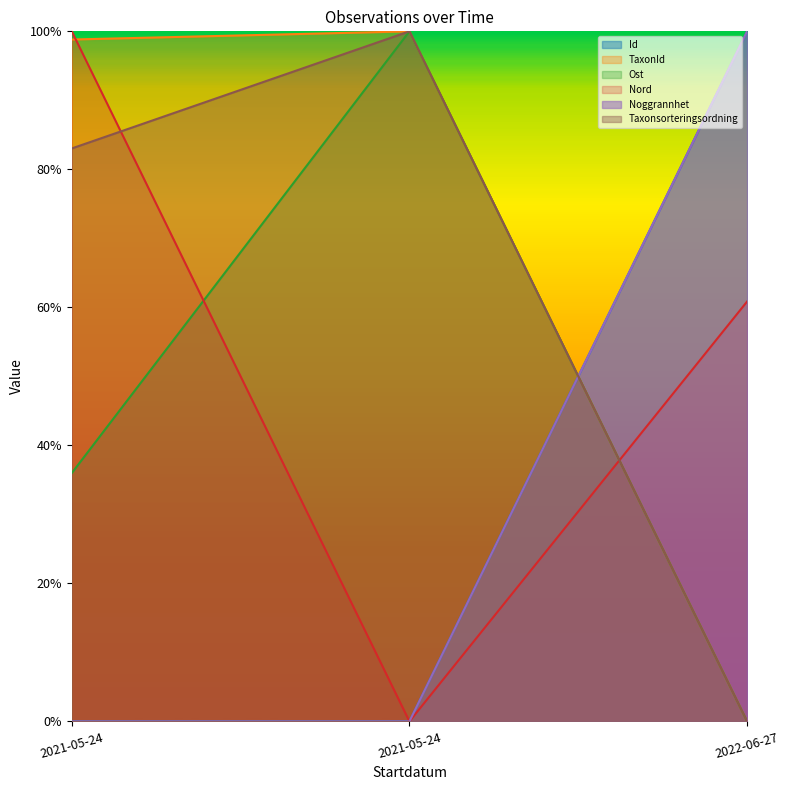

What is the average value of the TaxonId series?

0.7